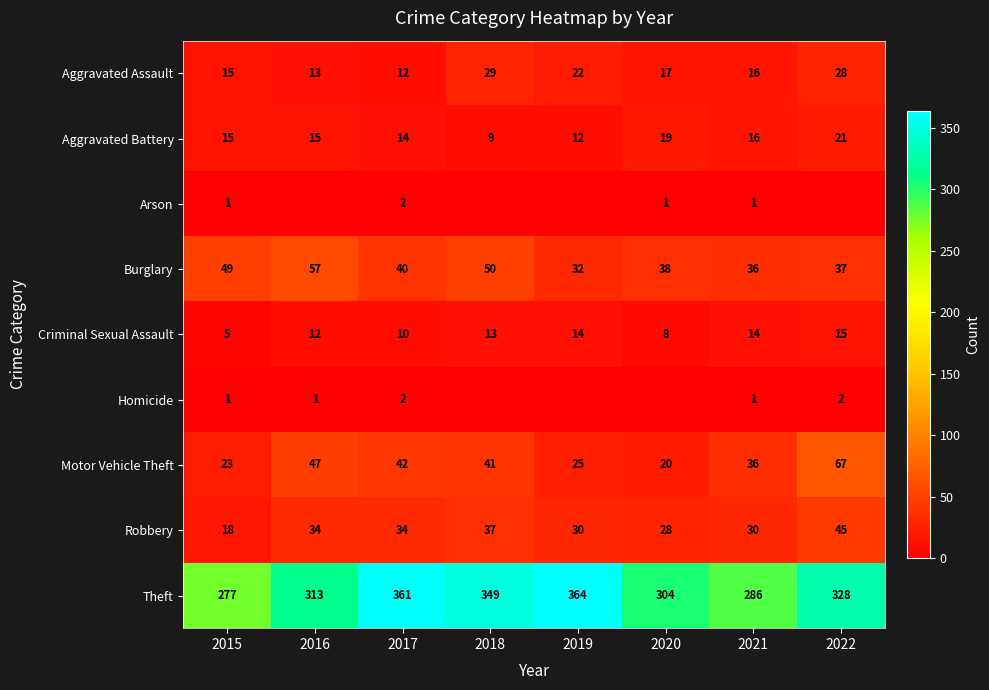

How many data points in Aggravated Assault are less than 17?

4